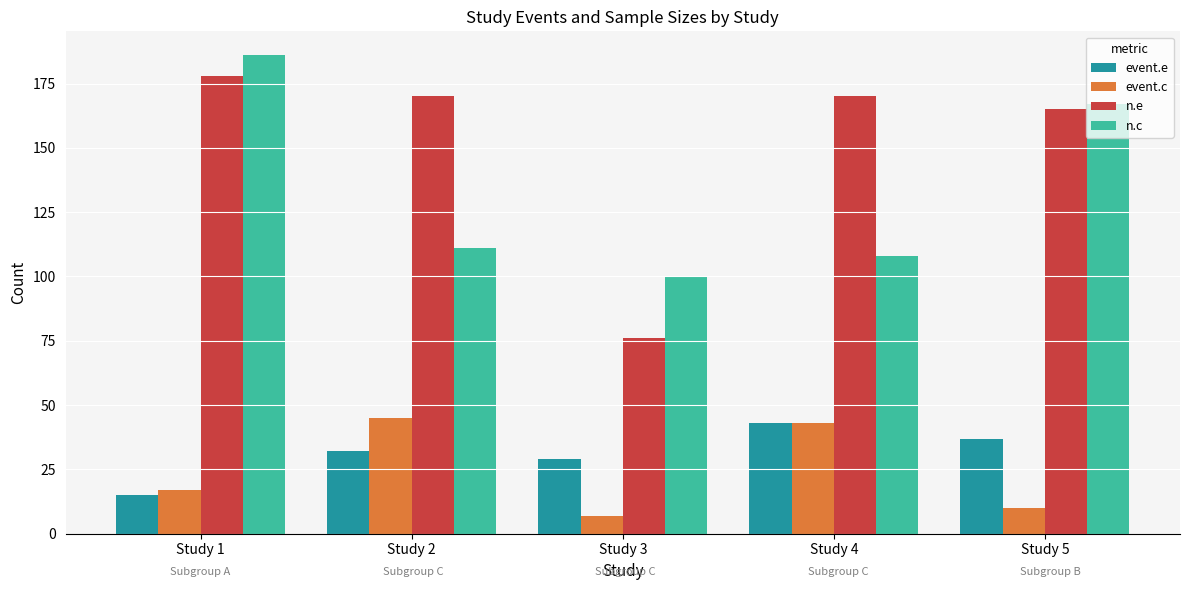

What is the value of the n.e bar at the 4th from the left?

170